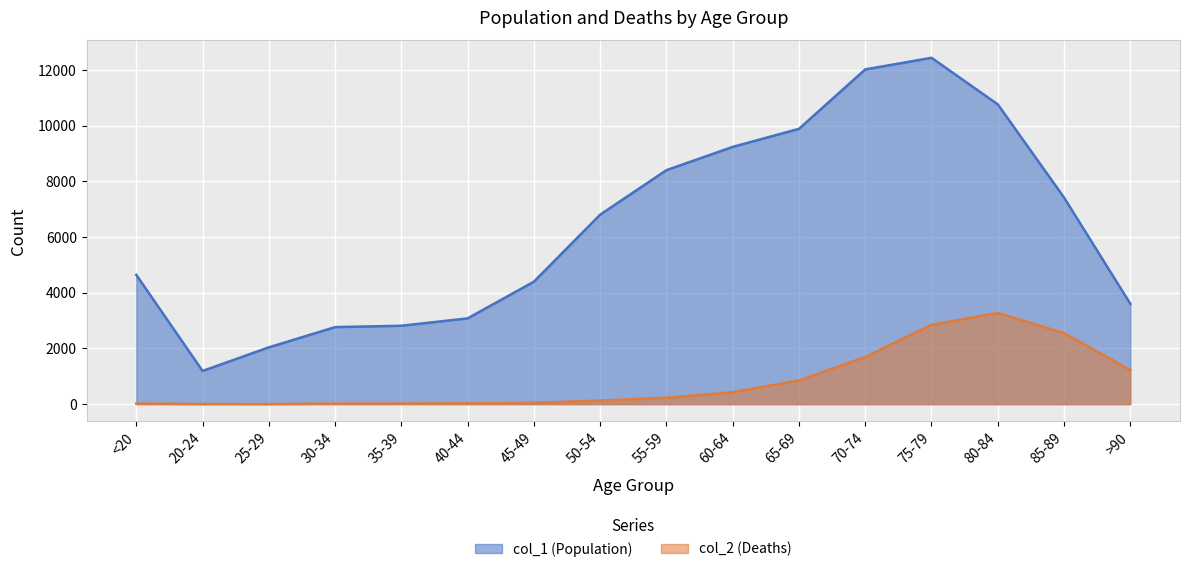

The value of col_1 (Population) at 20-24 is 1191. True or false?

True